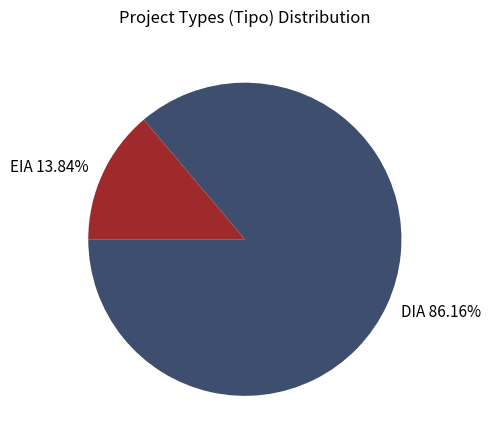

How many segments does this pie chart have?

2